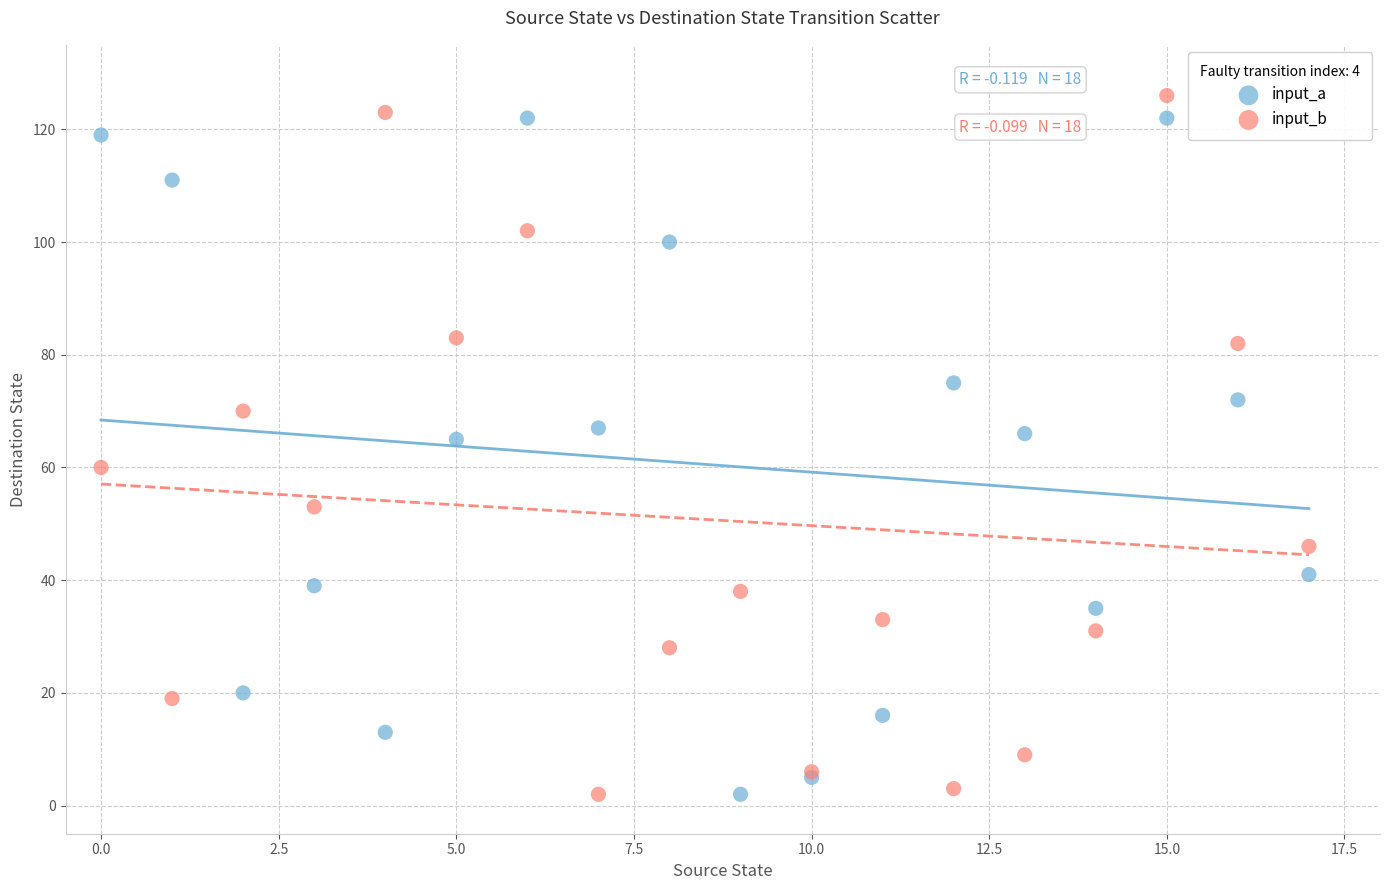

Which series contains the highest Y value?

input_b